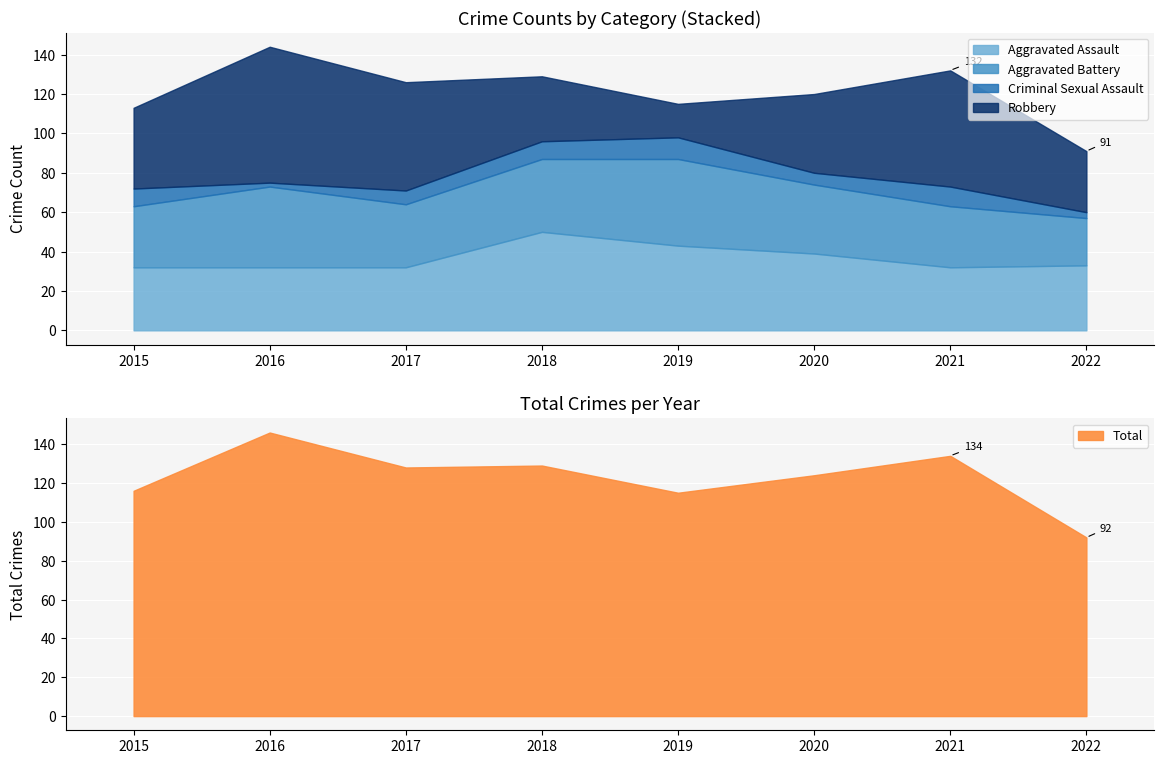

Which series has the widest spread of values?

Total